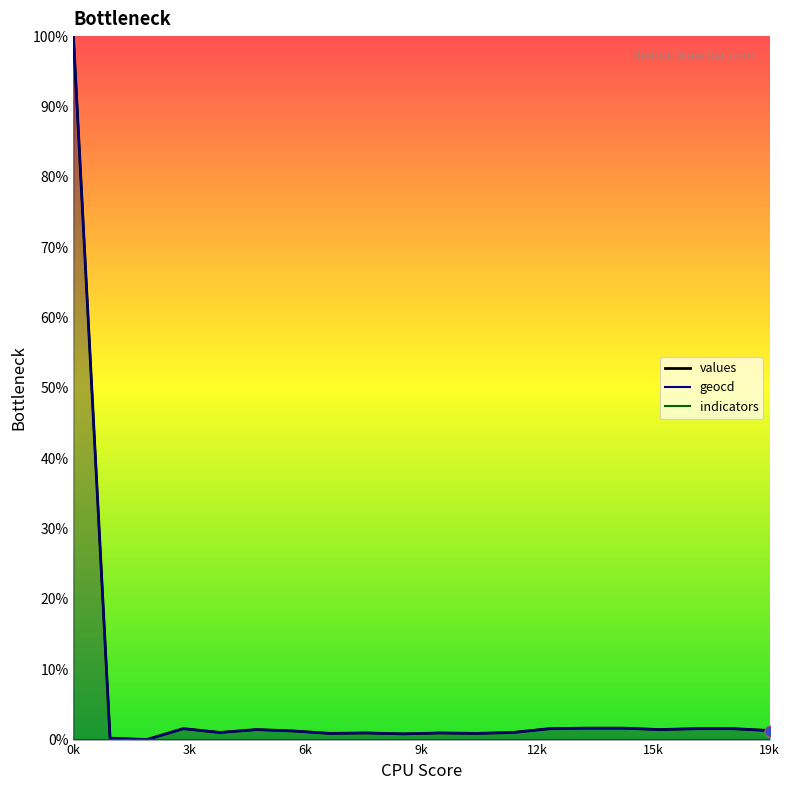

Which series reaches the minimum Y coordinate?

values